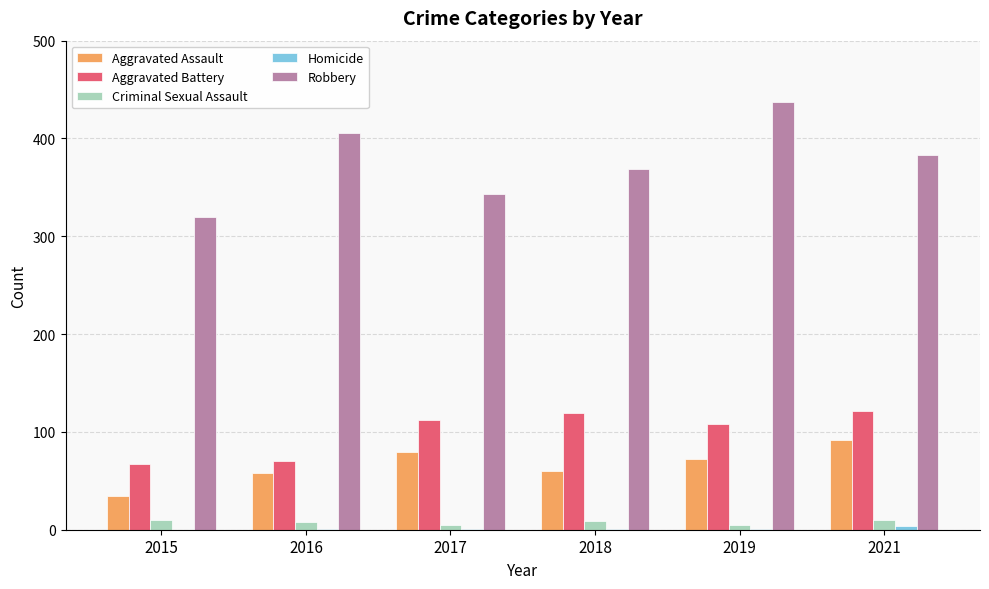

How many distinct data groups are displayed?

5